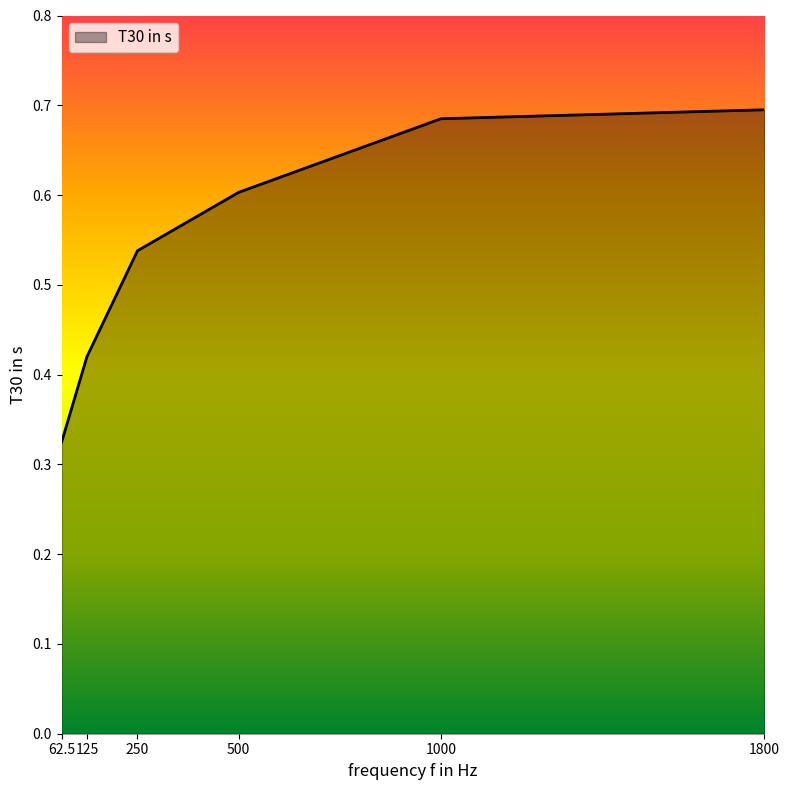

Is it true that the value at 125 is 0.7?

False